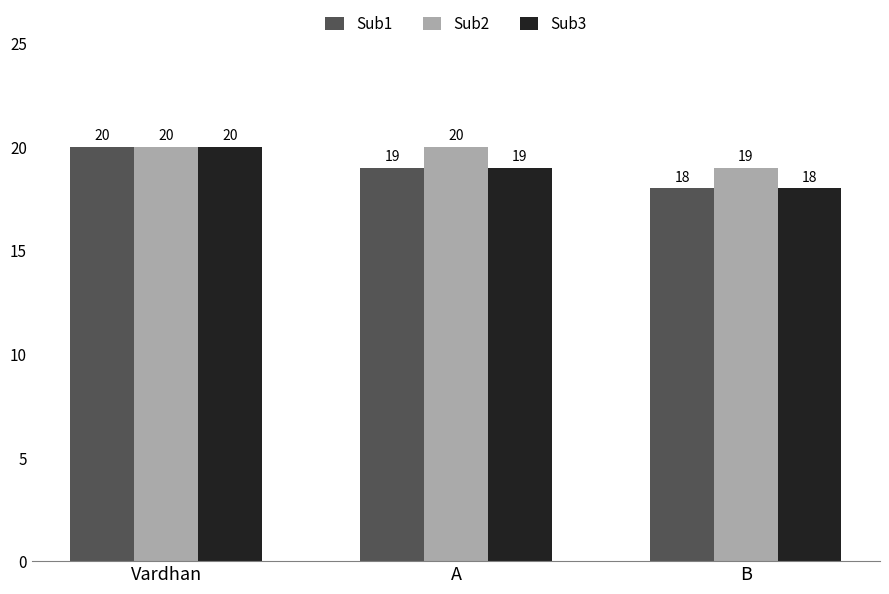

What value does the Sub1 series have at B?

18